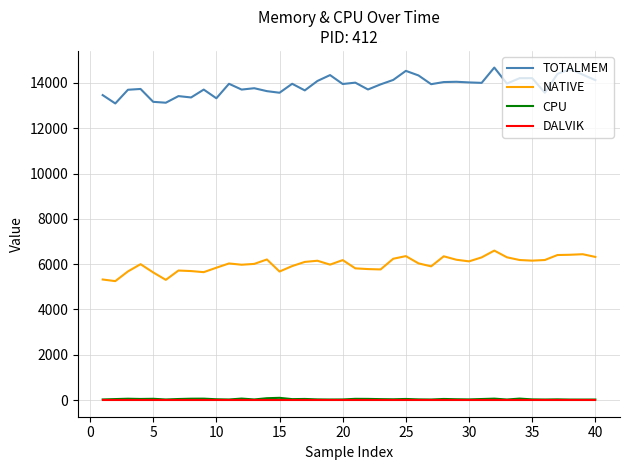

Which series has the largest range (max minus min)?

TOTALMEM